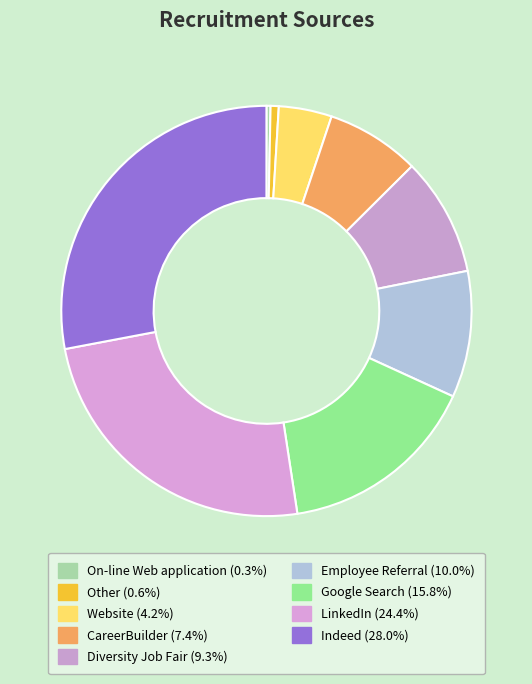

Is it true that Google Search is 16% of the pie?

True